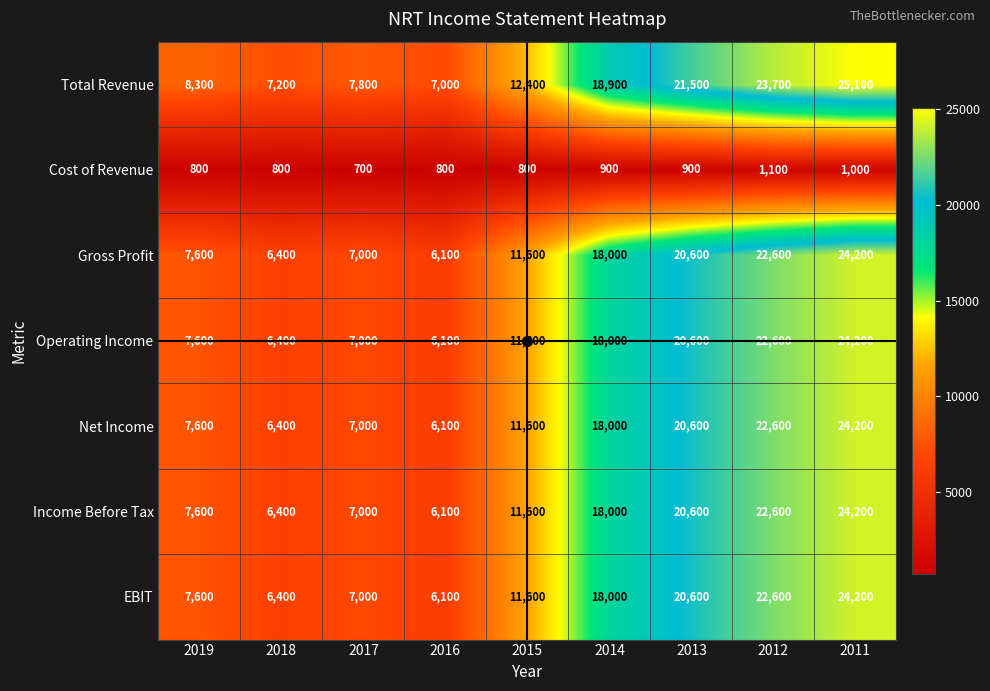

What is the greatest value displayed?

25100